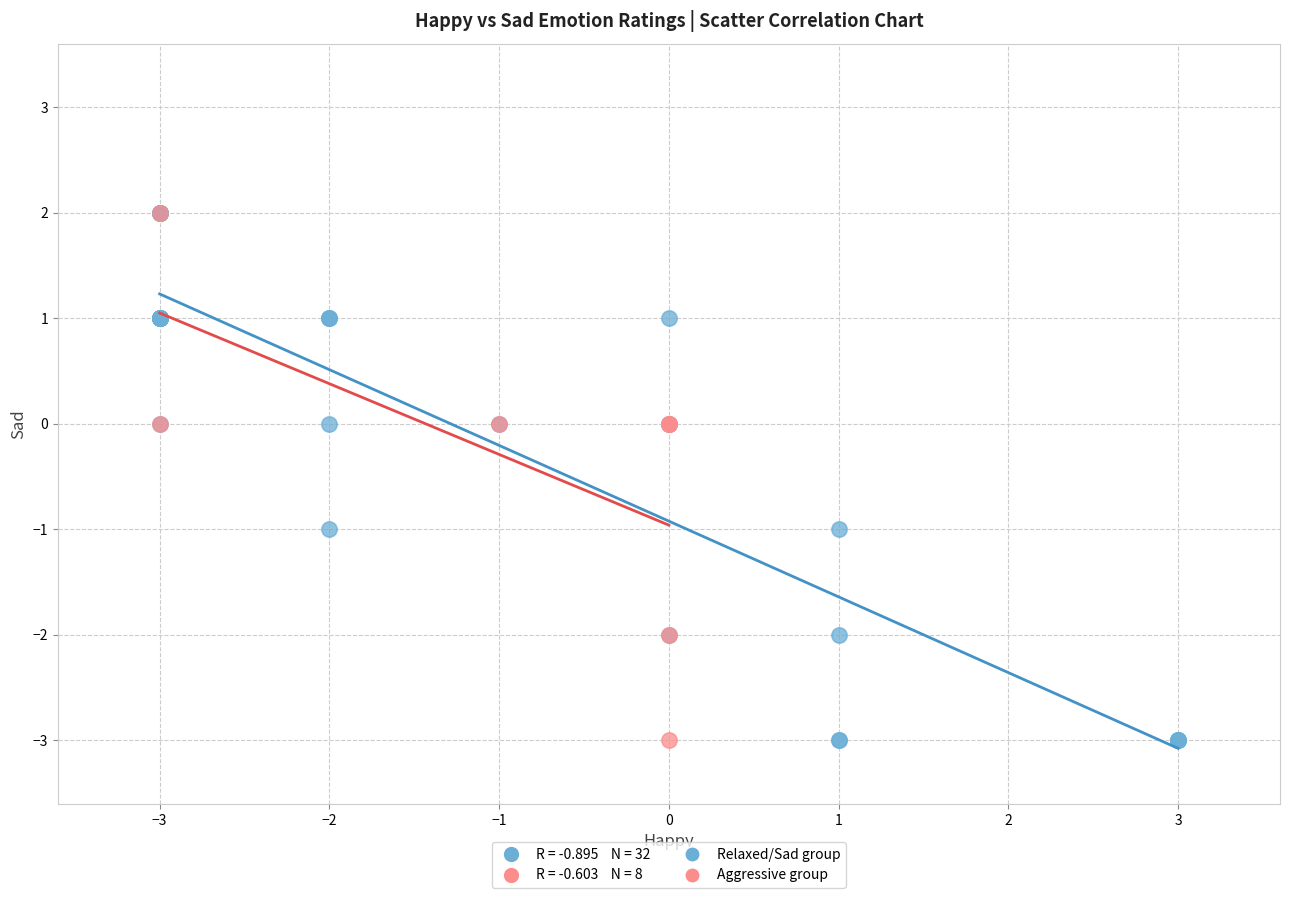

Which series has the widest spread of Y values?

Relaxed/Sad group